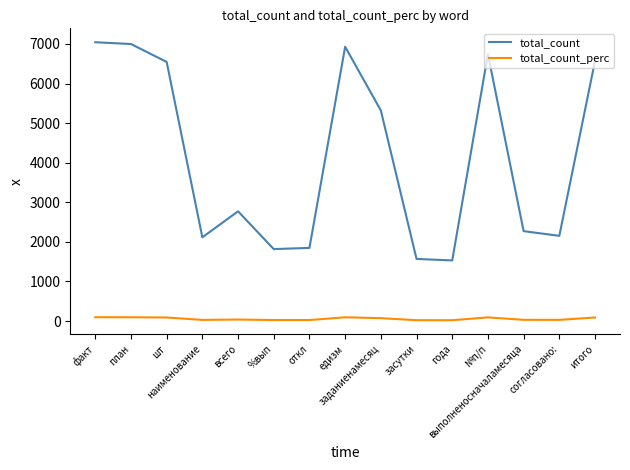

Rank the series by their maximum value, from lowest to highest.

total_count_perc, total_count